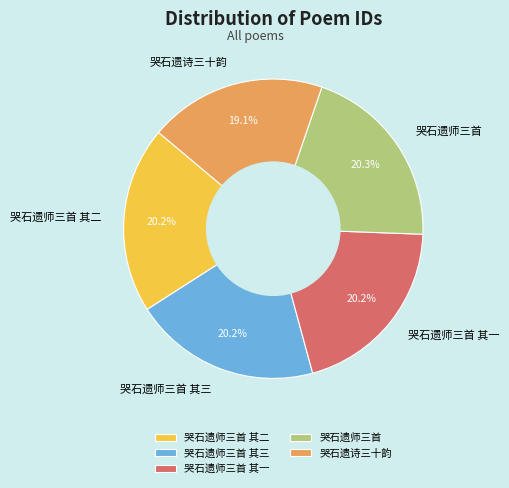

Which has a higher value, 哭石遗诗三十韵 or 哭石遗师三首 其一?

哭石遗师三首 其一